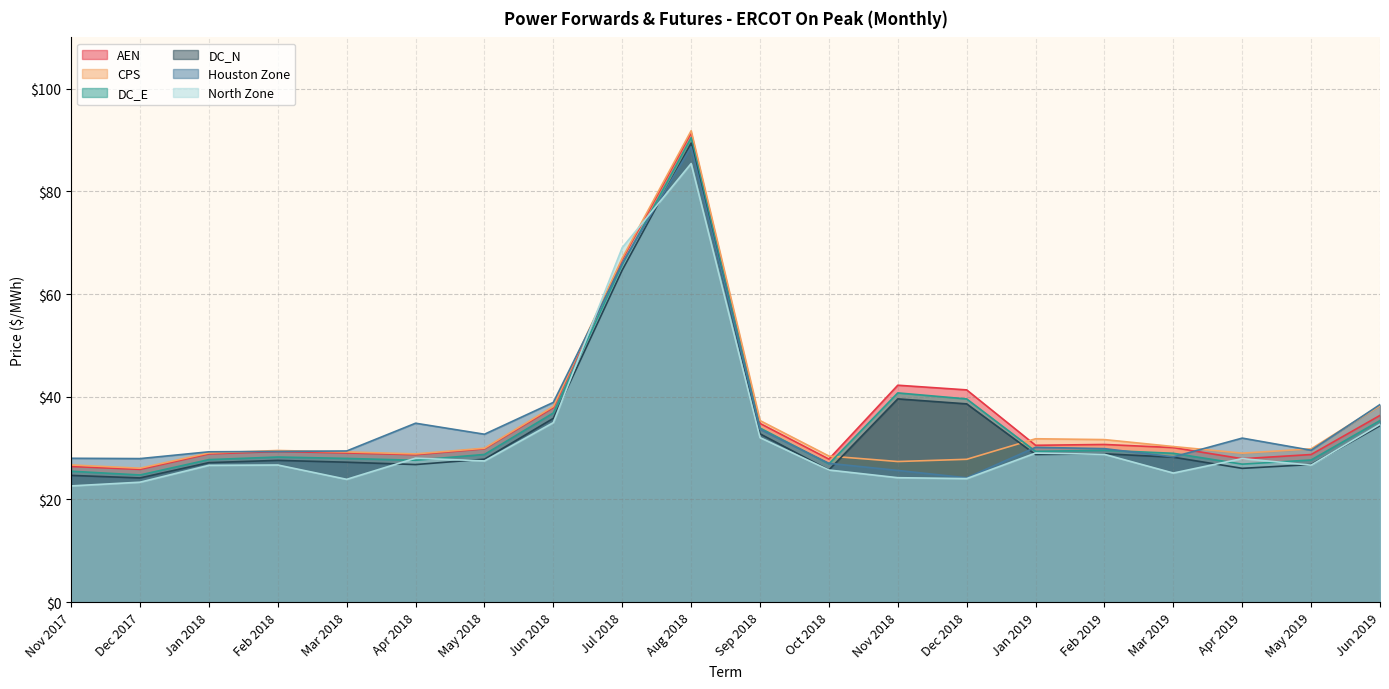

What is the minimum value shown in the chart?

22.6